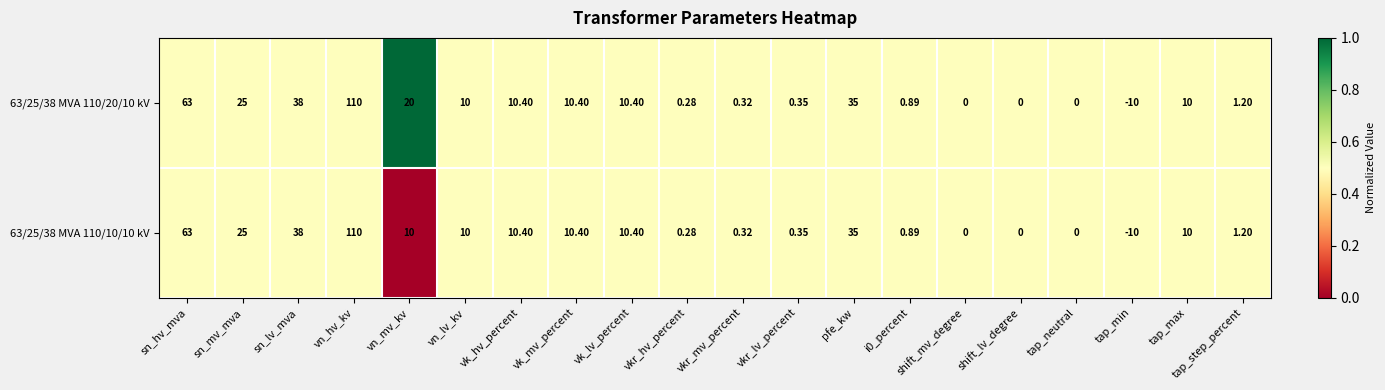

Which label corresponds to the largest value in the chart?

vn_hv_kv